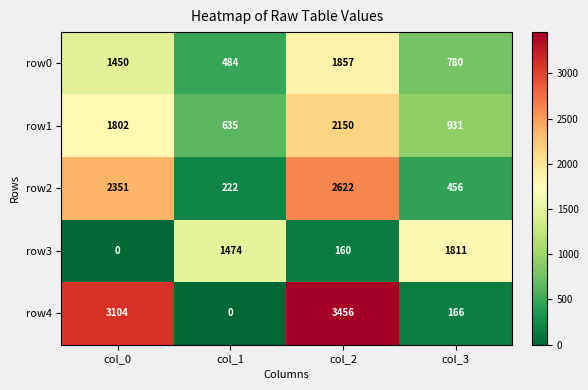

Between col_2 and col_3, which series saw the biggest shift?

row4